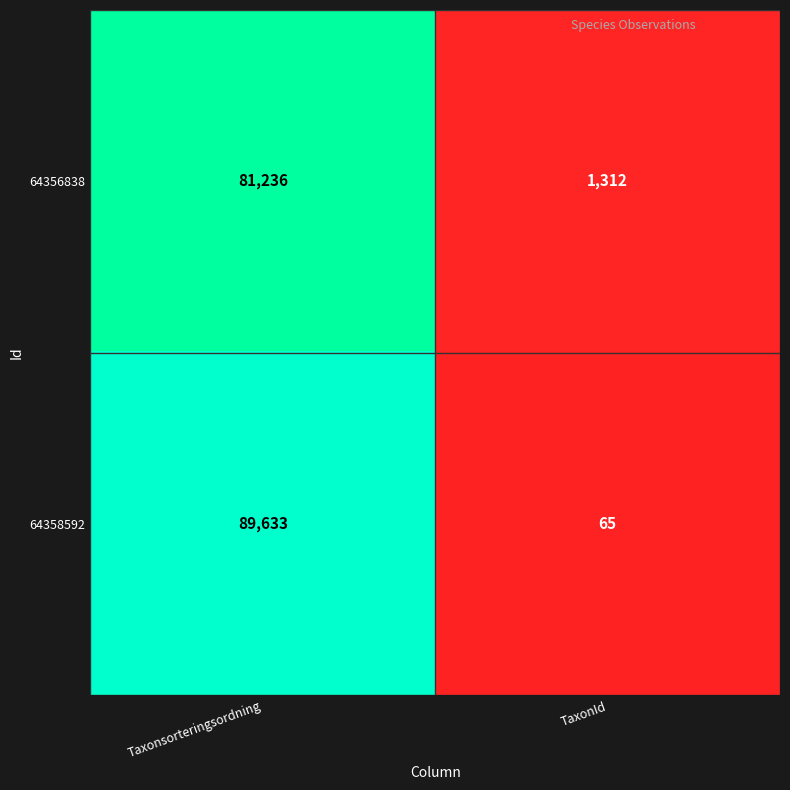

Reading left to right, list all the values displayed in this chart.

64356838: Taxonsorteringsordning=81236	TaxonId=1312
64358592: Taxonsorteringsordning=89633	TaxonId=65